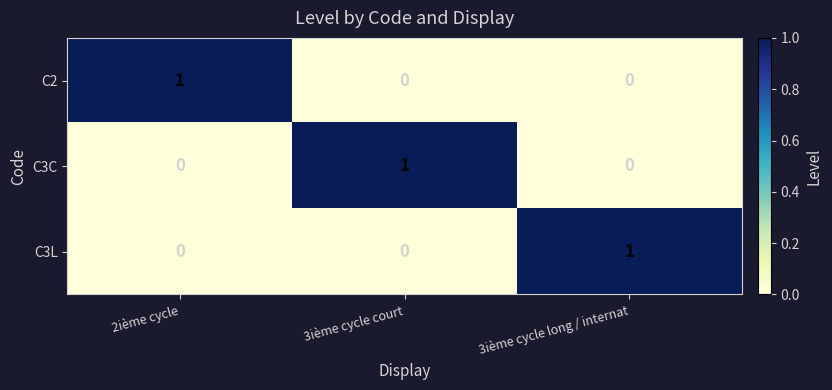

At how many categories does at least one series exceed 0?

3